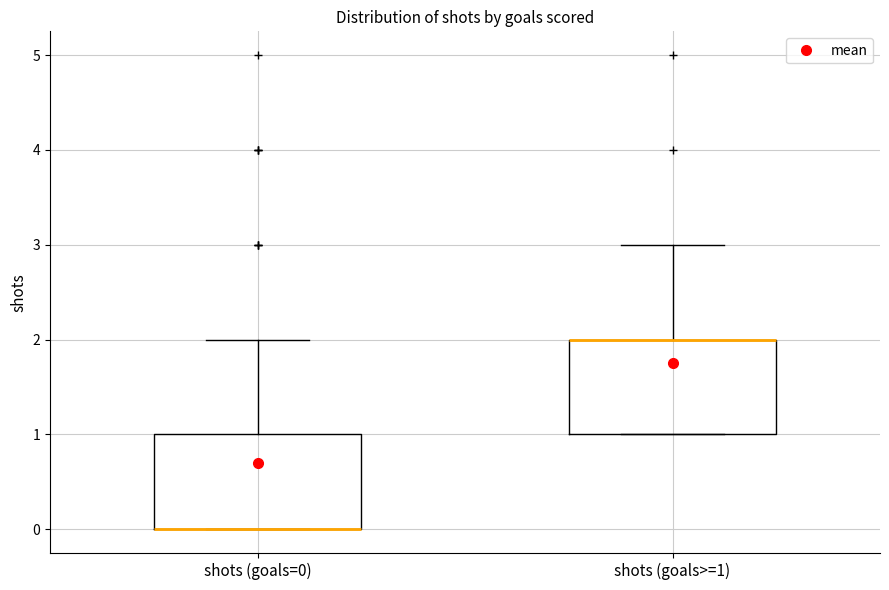

Where is the upper edge of the box for shots (goals=0) on the y-axis? The values are not printed on the chart, so give them approximately, as read against the axis.

1